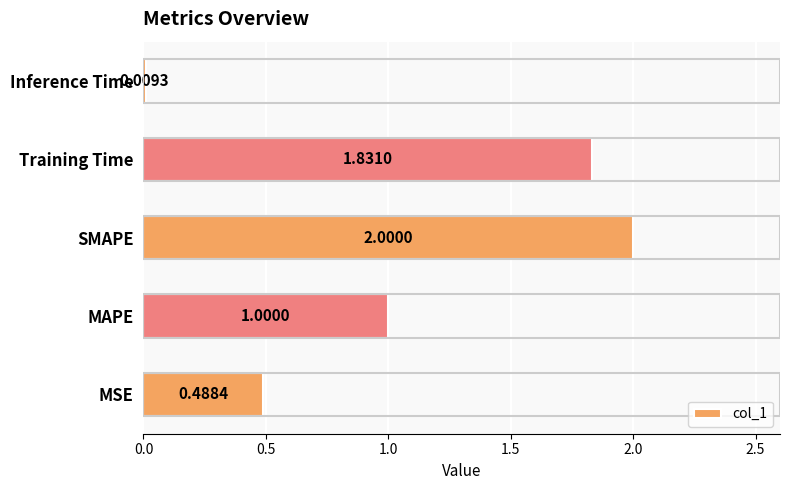

What is the difference between the maximum and minimum values?

2.0